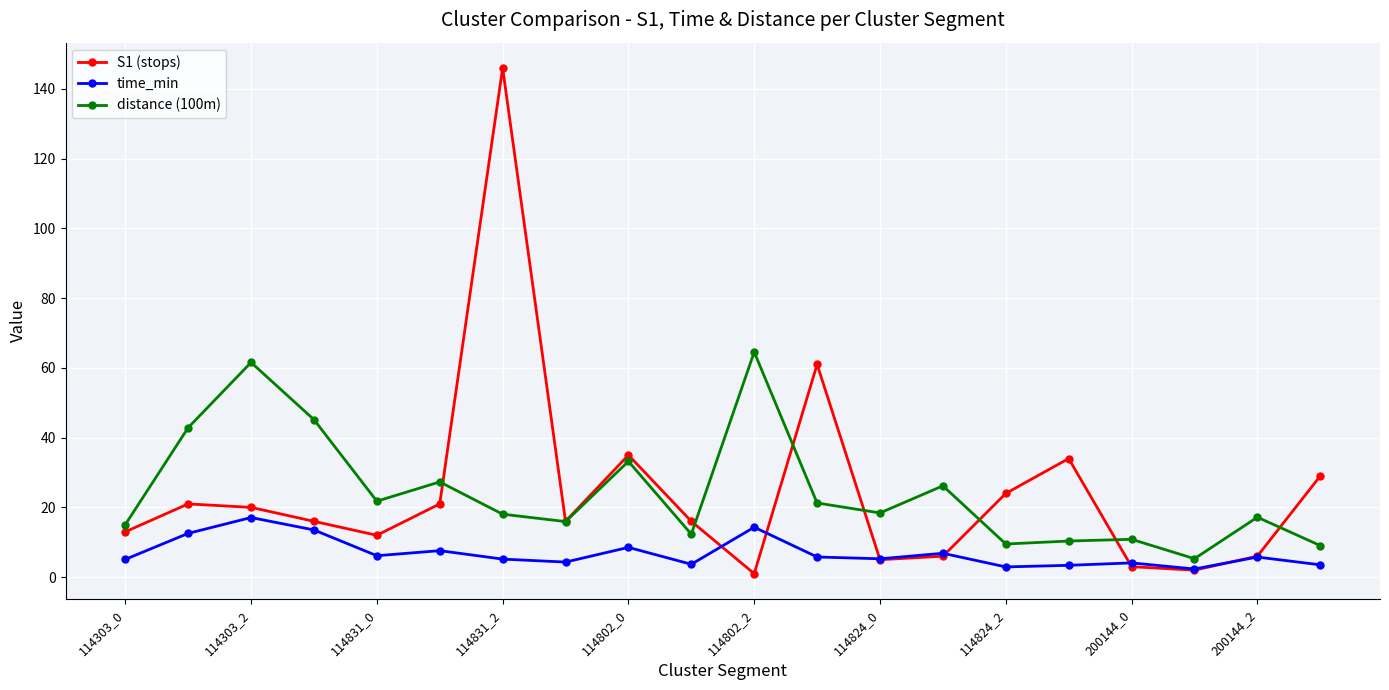

What is the value of the time_min point at the 8th from the left?

4.3